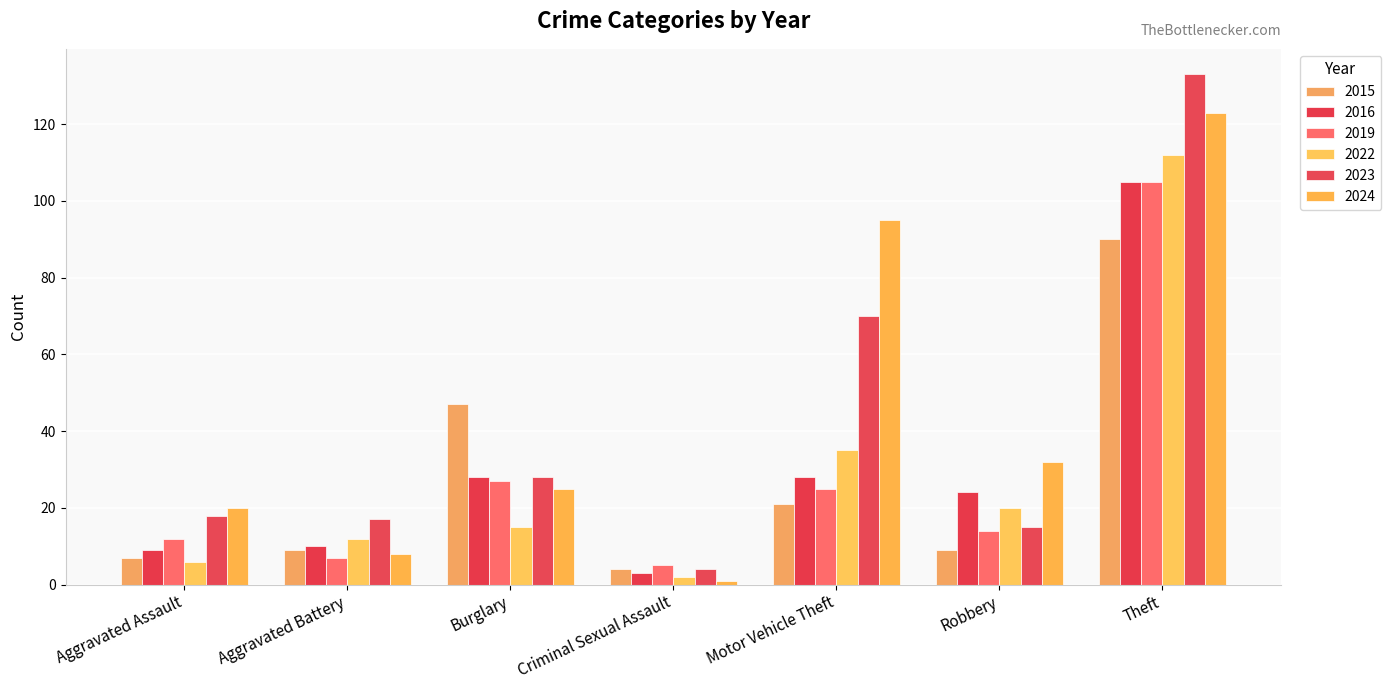

What value does the 2015 series have at Motor Vehicle Theft, to the nearest 10?

20